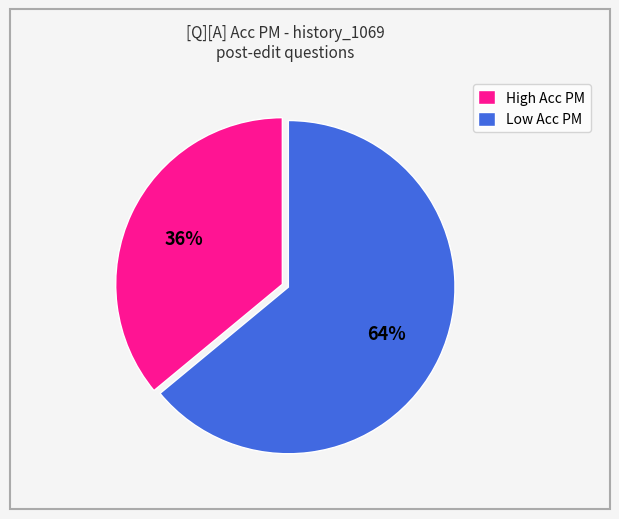

How many segments does this pie chart have?

2